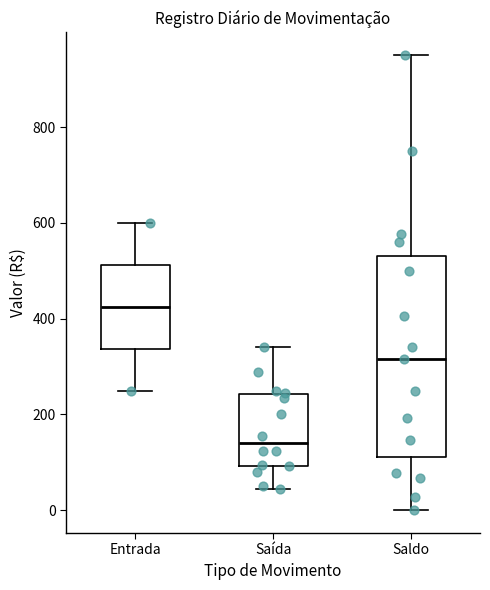

Which box's median line is the highest?

Entrada